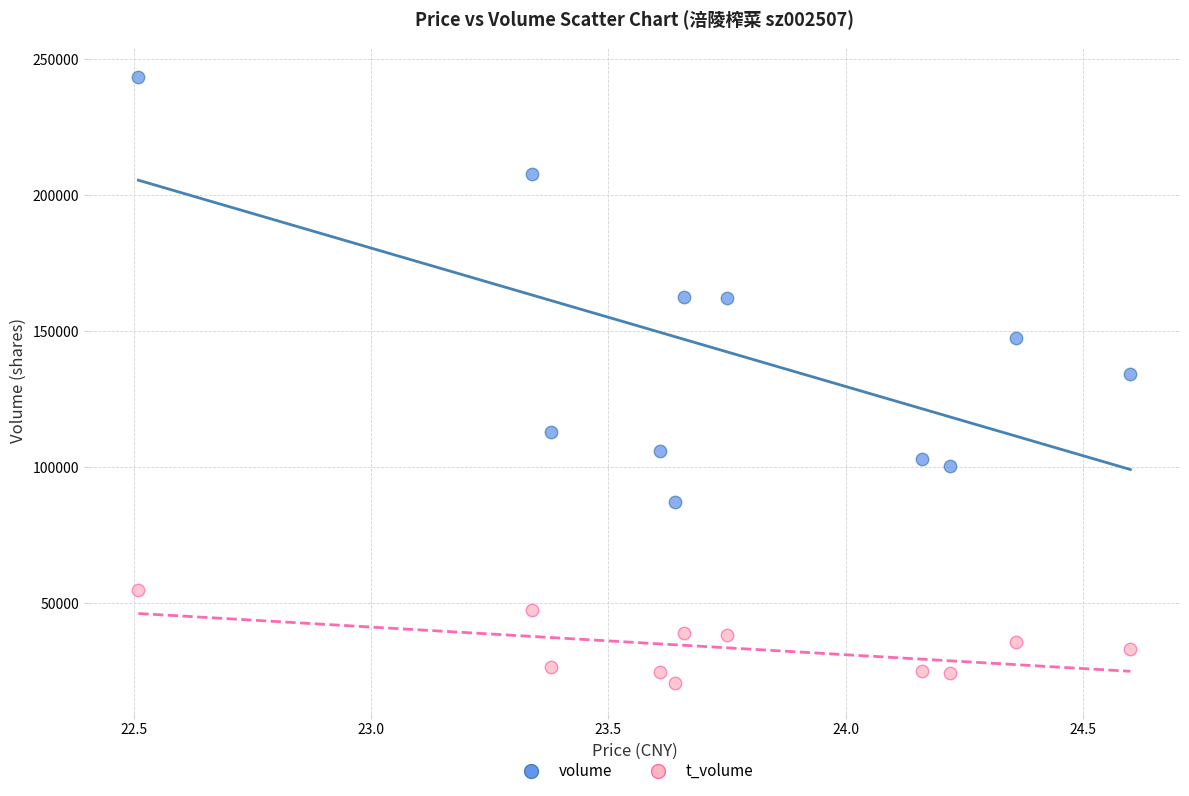

Which series contains the lowest Y value?

t_volume